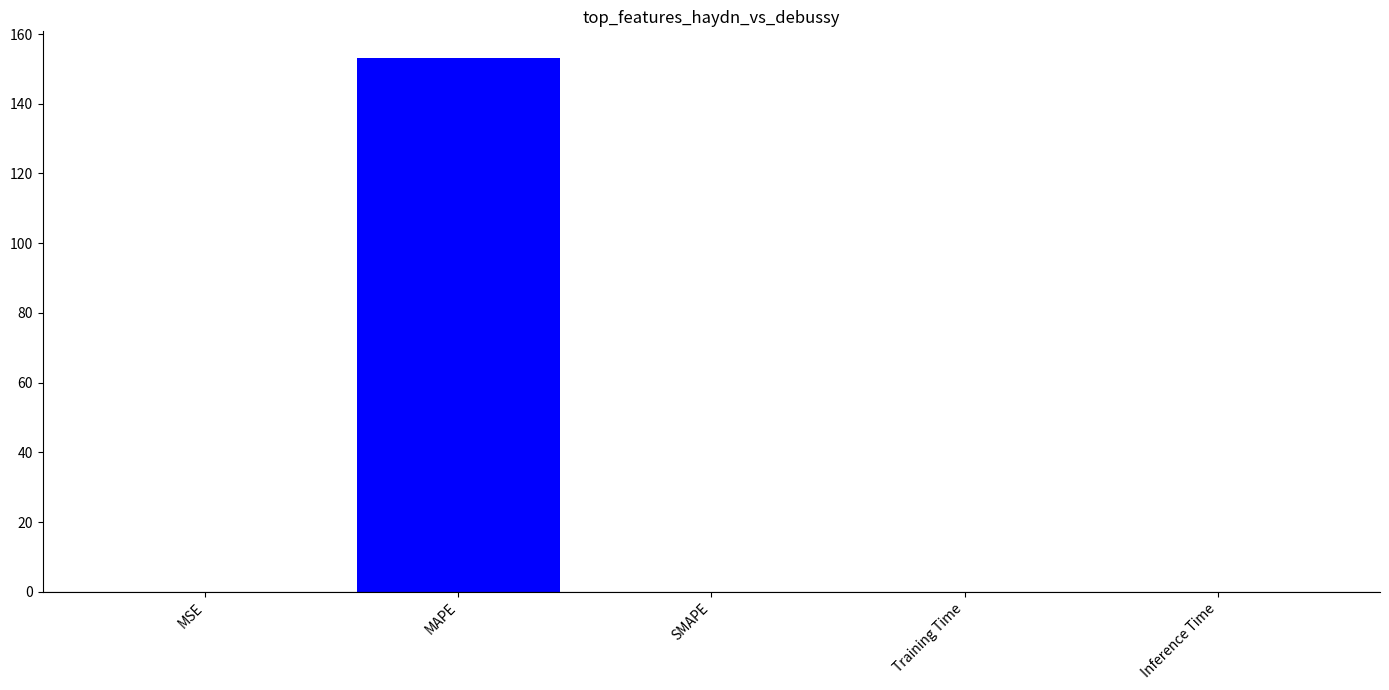

True or false: the data shows 153.1 at MAPE.

True